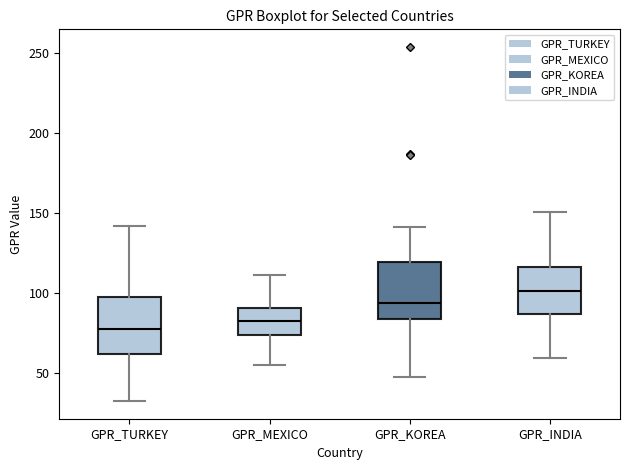

Reading left to right, transcribe this box plot: for each box, give where its median line is, the range the box spans, and where its two whiskers end, as read against the y-axis. The values are not printed on the chart, so give them approximately, as read against the axis.

GPR_TURKEY: median 80, box 60 to 100, whiskers 35 to 140
GPR_MEXICO: median 80, box 75 to 90, whiskers 55 to 110
GPR_KOREA: median 95, box 85 to 120, whiskers 50 to 140
GPR_INDIA: median 100, box 85 to 115, whiskers 60 to 150